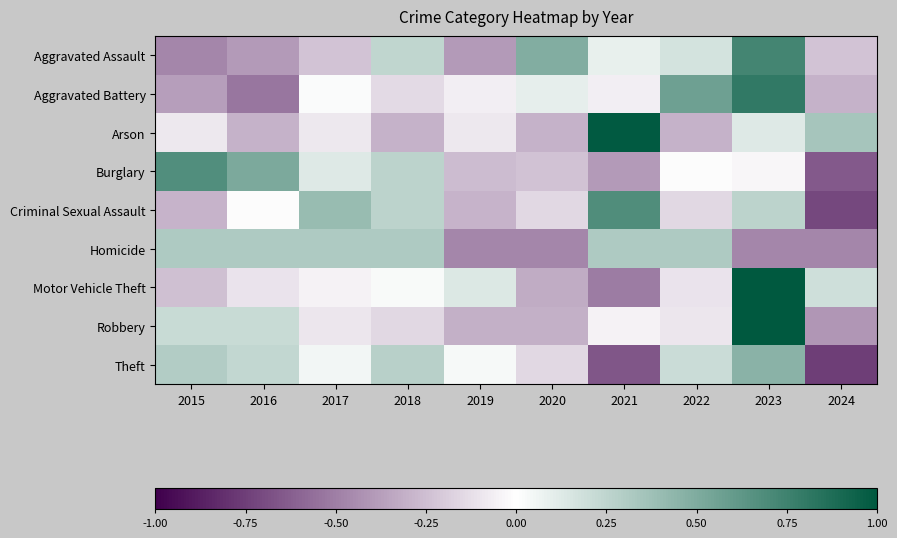

Reading left to right, transcribe all the data shown in this chart.

Aggravated Assault: 2015=-0.5	2016=-0.4	2017=-0.2	2018=0.2	2019=-0.4	2020=0.5	2021=0.1	2022=0.2	2023=0.7	2024=-0.2
Aggravated Battery: 2015=-0.4	2016=-0.5	2017=0.0	2018=-0.1	2019=-0.1	2020=0.1	2021=-0.1	2022=0.6	2023=0.8	2024=-0.3
Arson: 2015=-0.1	2016=-0.3	2017=-0.1	2018=-0.3	2019=-0.1	2020=-0.3	2021=1.0	2022=-0.3	2023=0.1	2024=0.3
Burglary: 2015=0.7	2016=0.5	2017=0.1	2018=0.3	2019=-0.3	2020=-0.2	2021=-0.4	2022=-0.0	2023=-0.0	2024=-0.6
Criminal Sexual Assault: 2015=-0.3	2016=-0.0	2017=0.4	2018=0.3	2019=-0.3	2020=-0.2	2021=0.7	2022=-0.2	2023=0.3	2024=-0.7
Homicide: 2015=0.3	2016=0.3	2017=0.3	2018=0.3	2019=-0.5	2020=-0.5	2021=0.3	2022=0.3	2023=-0.5	2024=-0.5
Motor Vehicle Theft: 2015=-0.2	2016=-0.1	2017=-0.1	2018=0.0	2019=0.1	2020=-0.3	2021=-0.5	2022=-0.1	2023=1.0	2024=0.2
Robbery: 2015=0.2	2016=0.2	2017=-0.1	2018=-0.2	2019=-0.3	2020=-0.3	2021=-0.0	2022=-0.1	2023=1.0	2024=-0.4
Theft: 2015=0.3	2016=0.2	2017=0.1	2018=0.3	2019=0.0	2020=-0.1	2021=-0.7	2022=0.2	2023=0.5	2024=-0.8